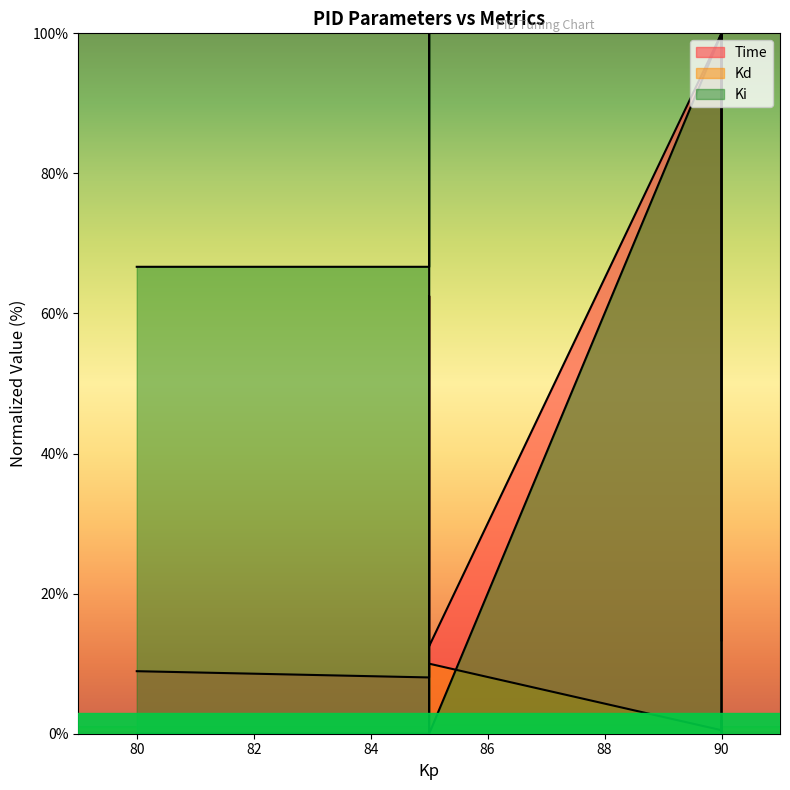

What is the value of the Ki point at the 4th from the left?

66.7